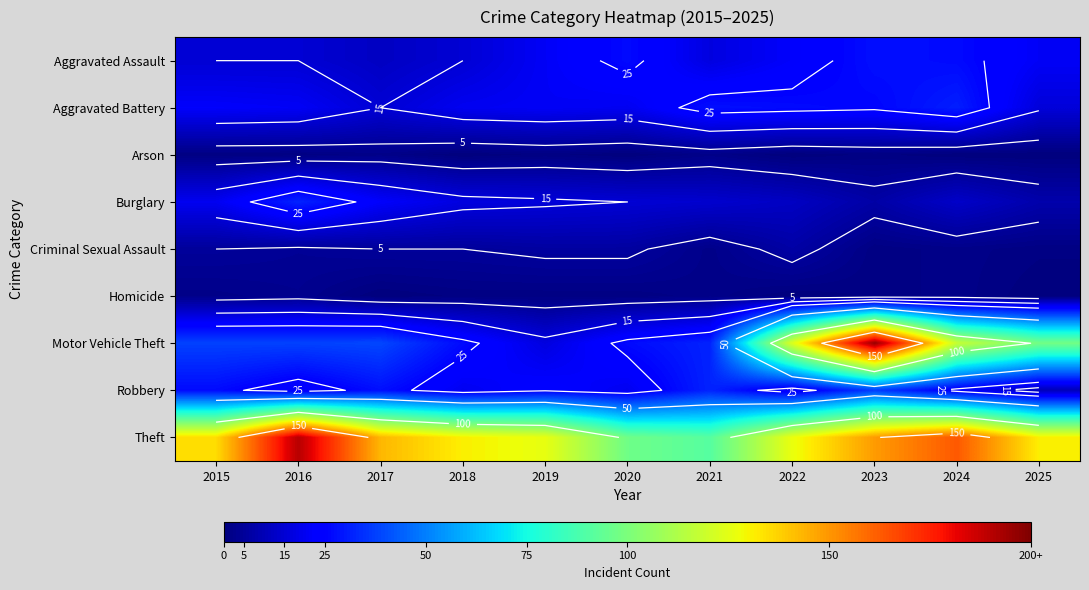

What is the difference between the maximum and second lowest values in the Theft series?

93